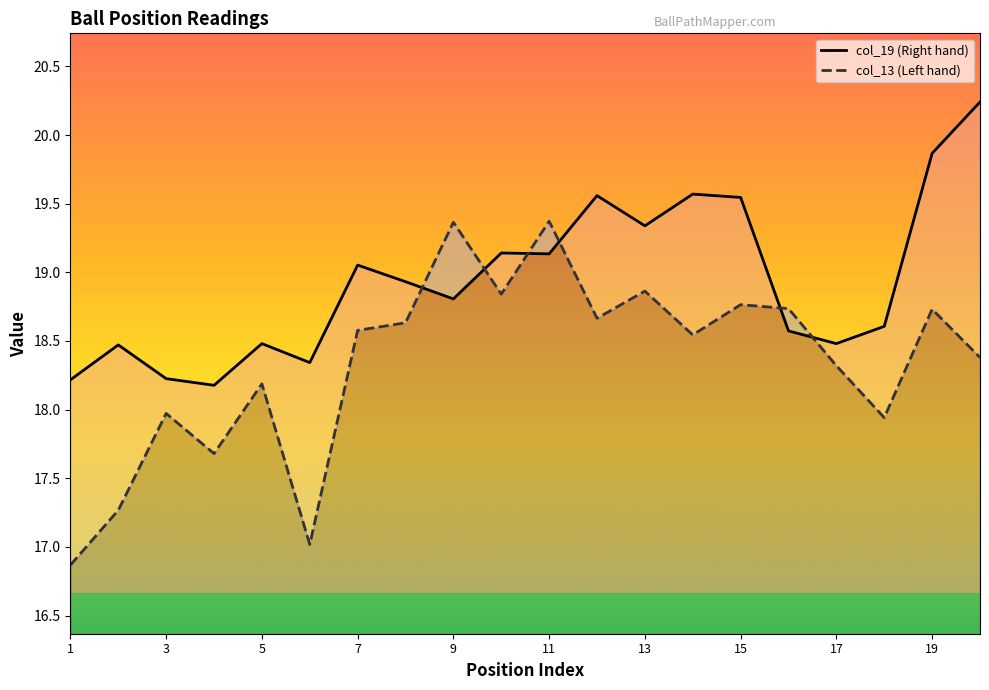

At which label does col_13 first exceed 18?

5